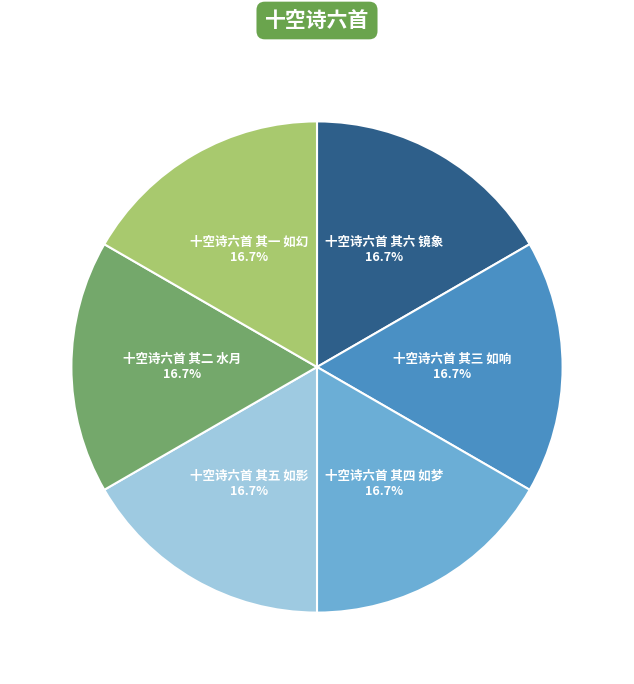

True or false: 十空诗六首 其六 镜象 accounts for 27% of the total.

False